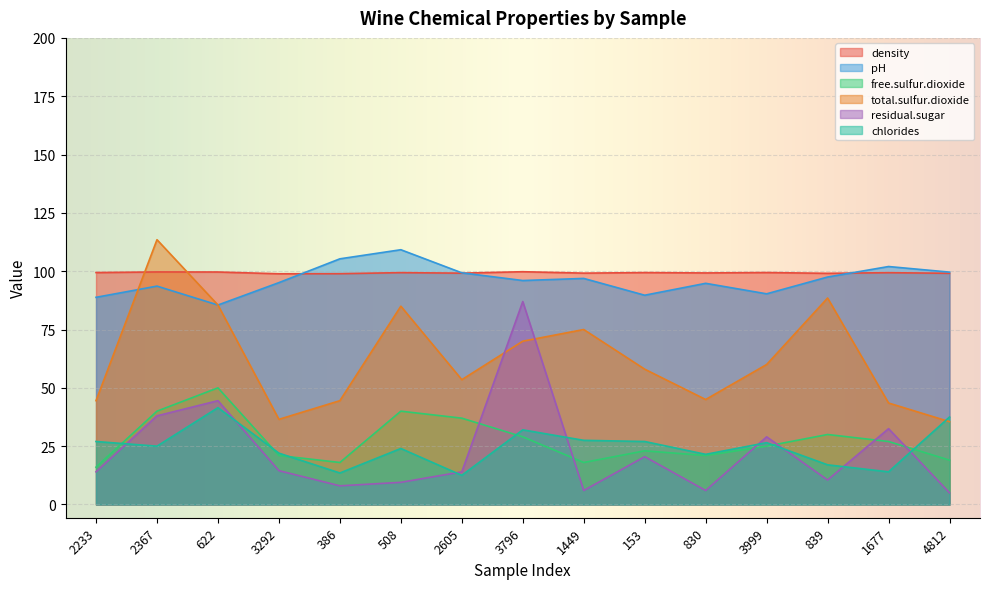

Where is the first local minimum for pH?

622